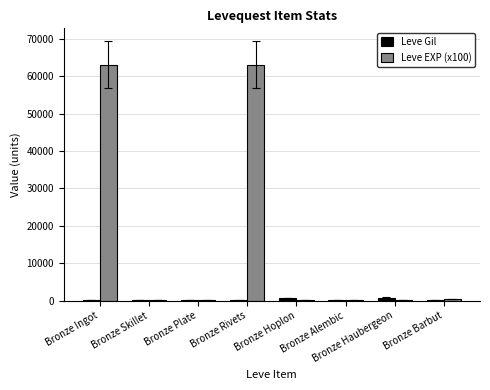

Is it true that Leve EXP (x100) equals 13523 at Bronze Ingot?

False